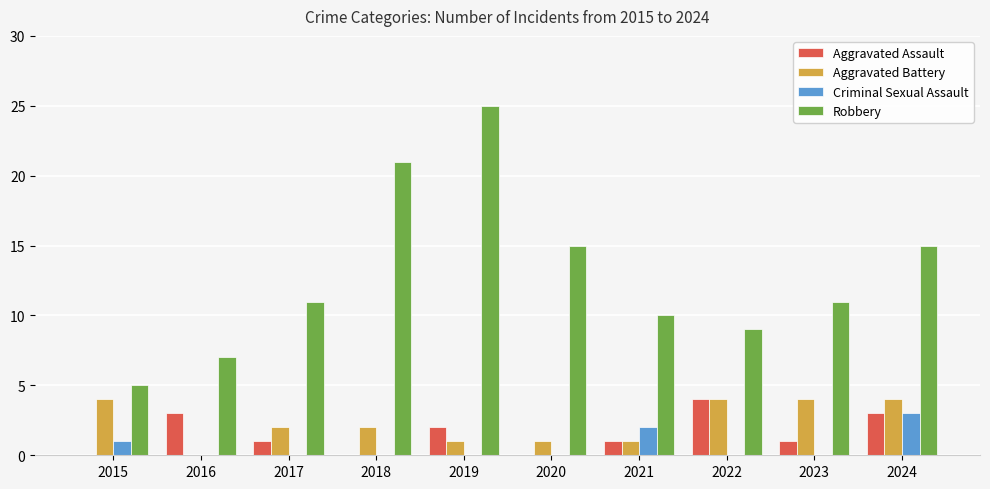

What value does the Robbery series have at 2015?

5